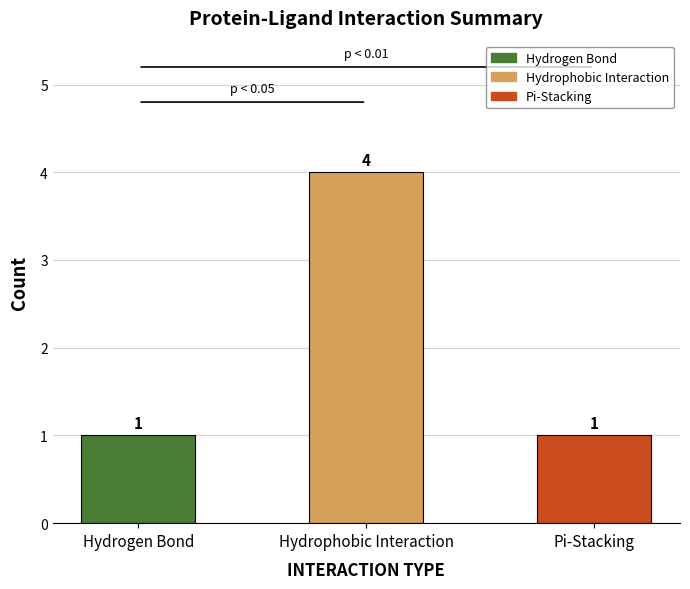

What is the difference between the maximum and minimum values?

3